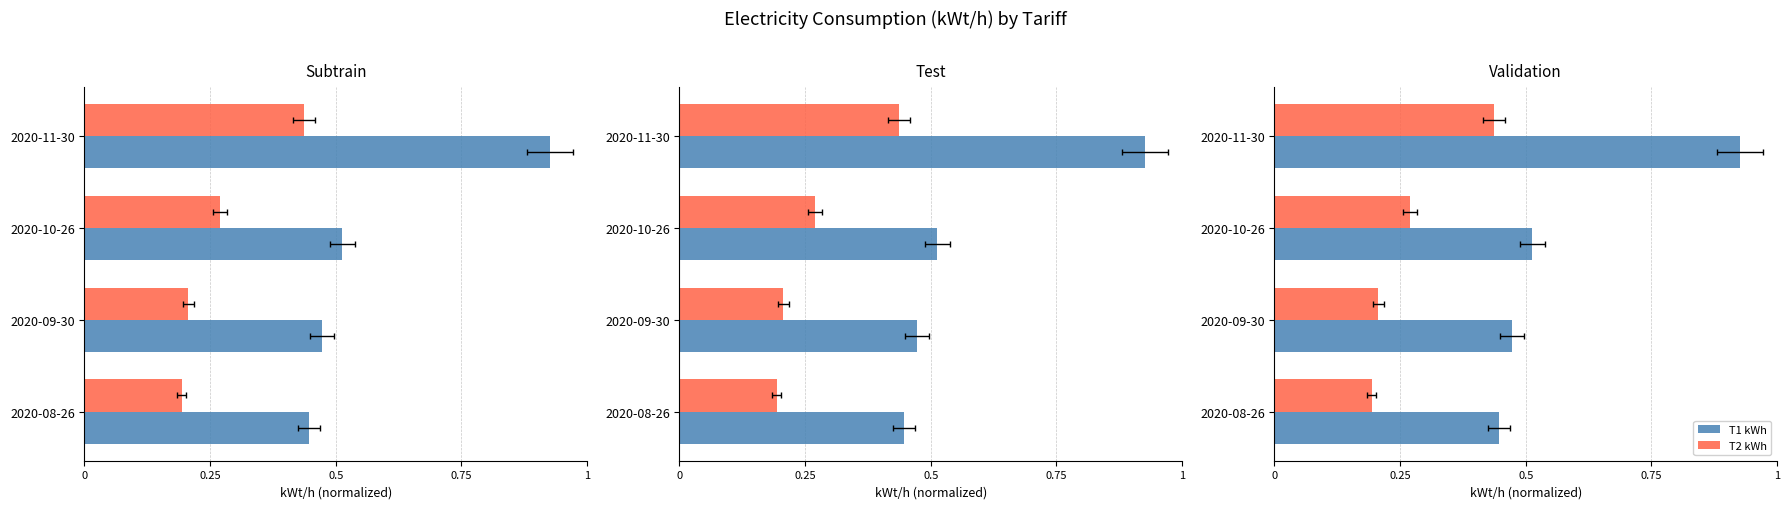

Which series changed the most between 2020-08-26 and 2020-09-30?

T1 kWh